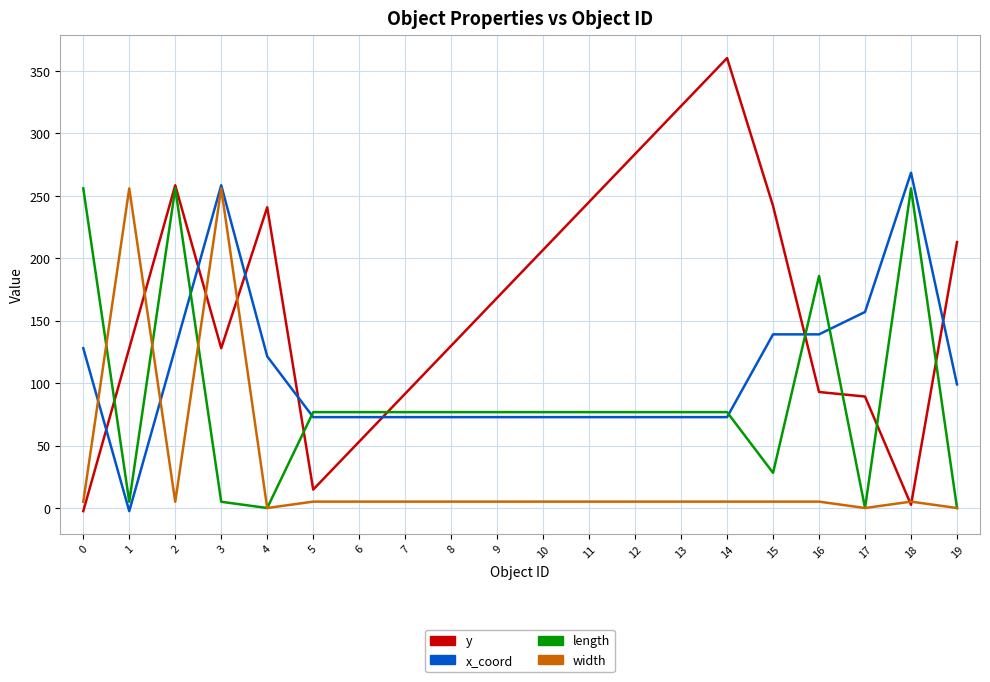

What is the maximum value shown in the chart?

360.4